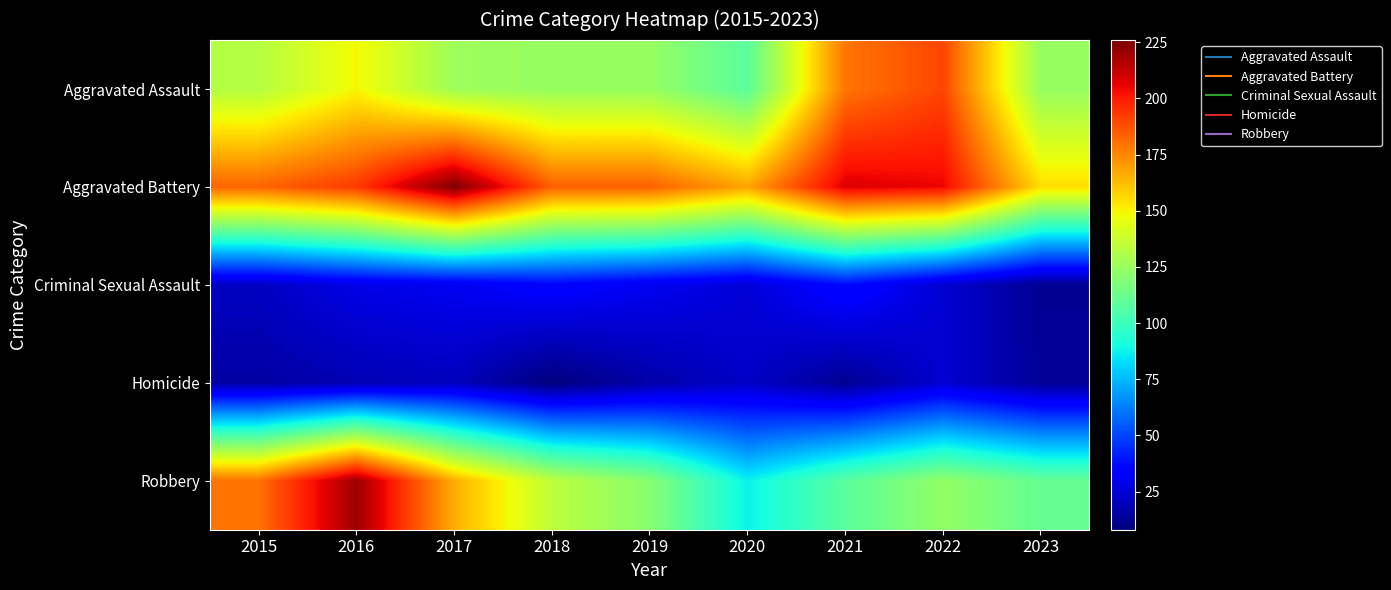

How many distinct data groups are displayed?

5